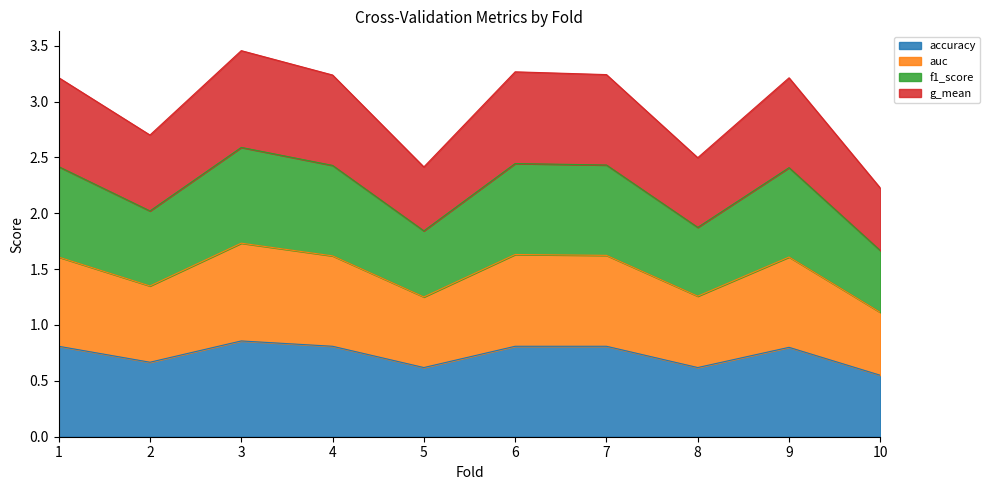

True or false: f1_score and accuracy cross at least once.

False